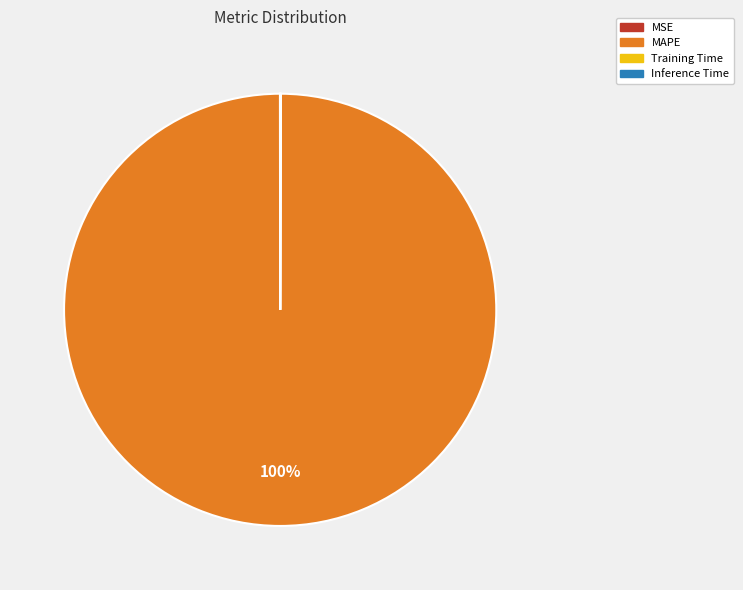

Which category accounts for the majority?

MAPE